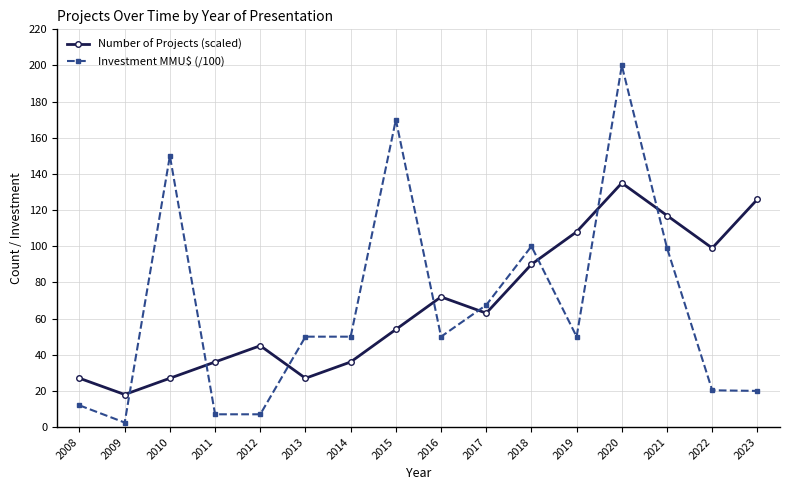

What is the total value across all series at 2008?

39.0